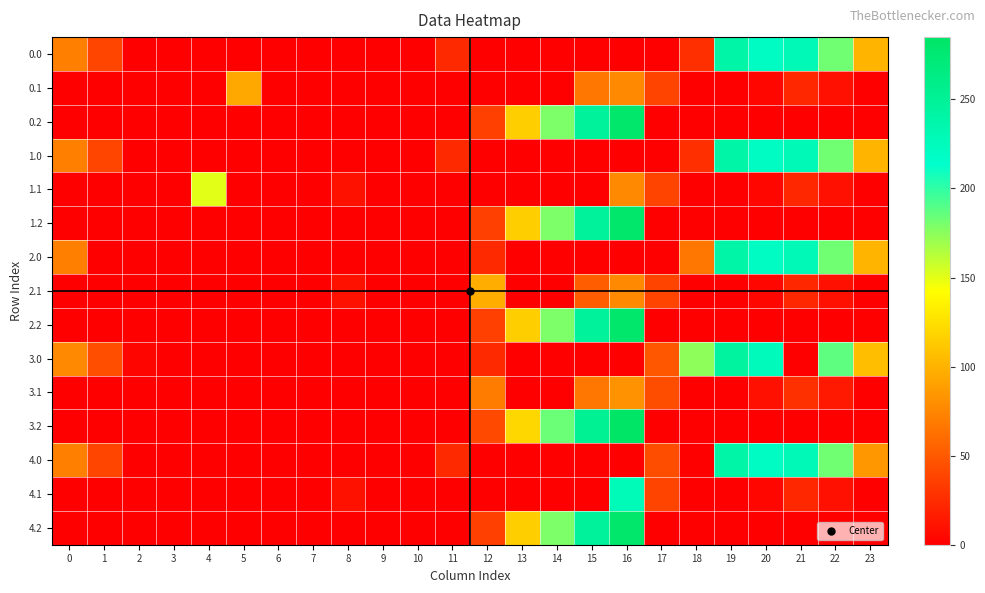

Count the number of data series in this chart.

15